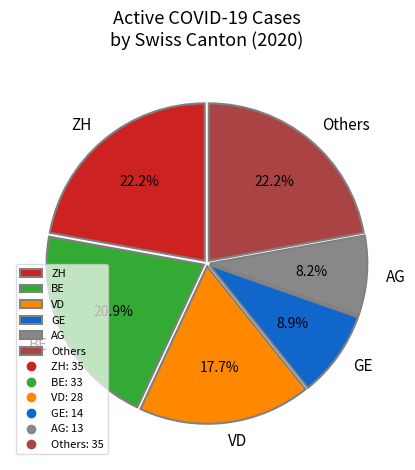

What portion of the pie excludes GE?

91.1%